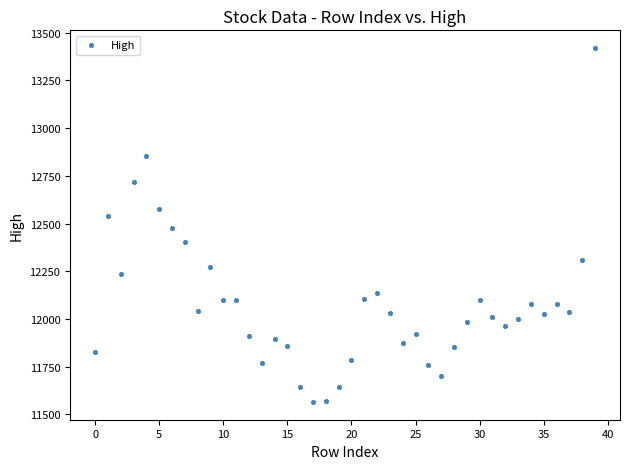

What is the range of Y values (max minus min)?

1855